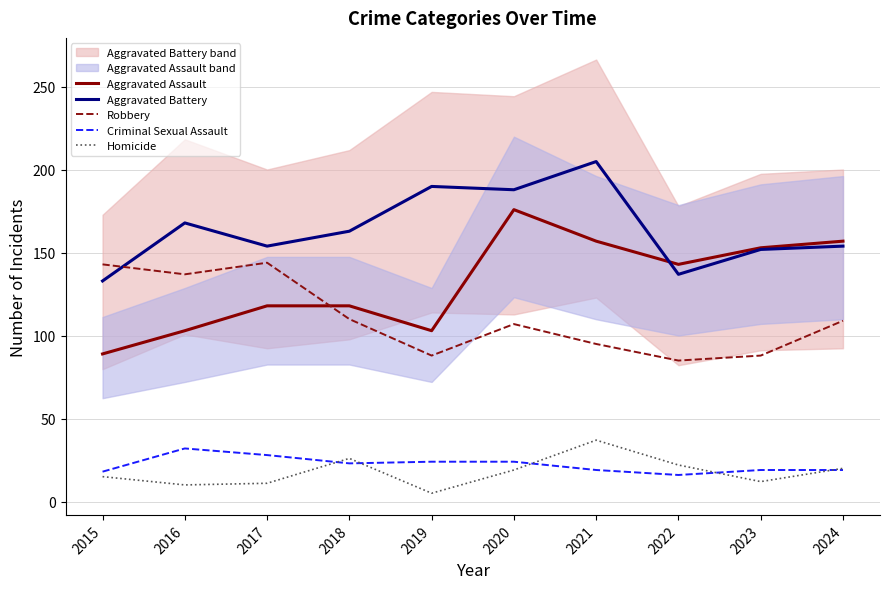

List the labels in order of Robbery value, largest first.

2017, 2015, 2016, 2018, 2024, 2020, 2021, 2019, 2023, 2022